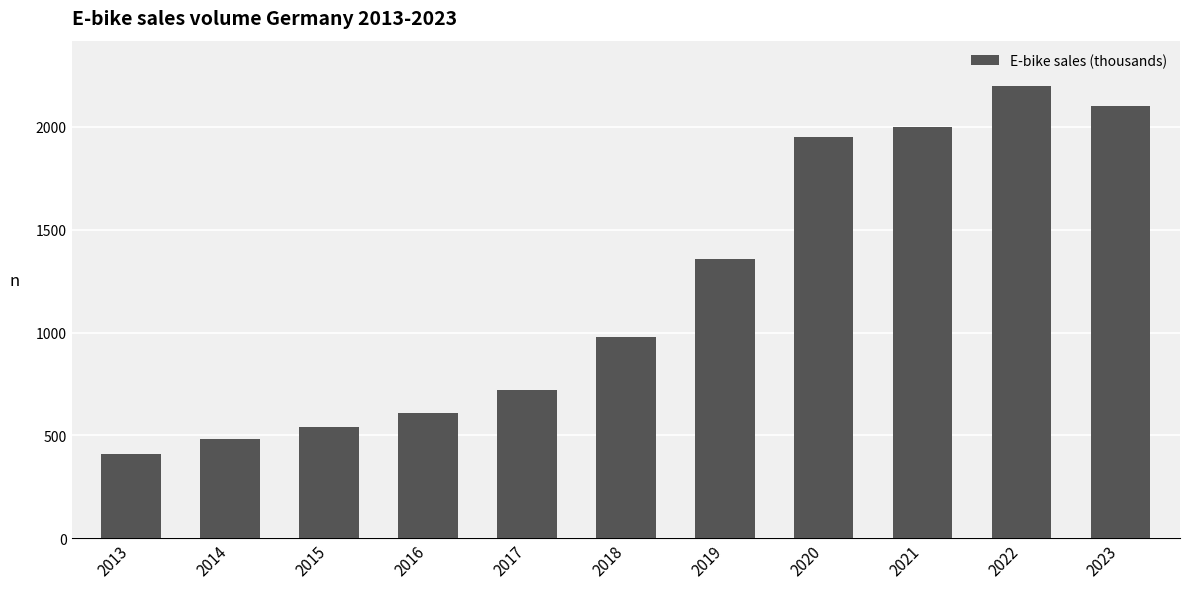

What is the sum of the values at 2017 and 2023?

2820